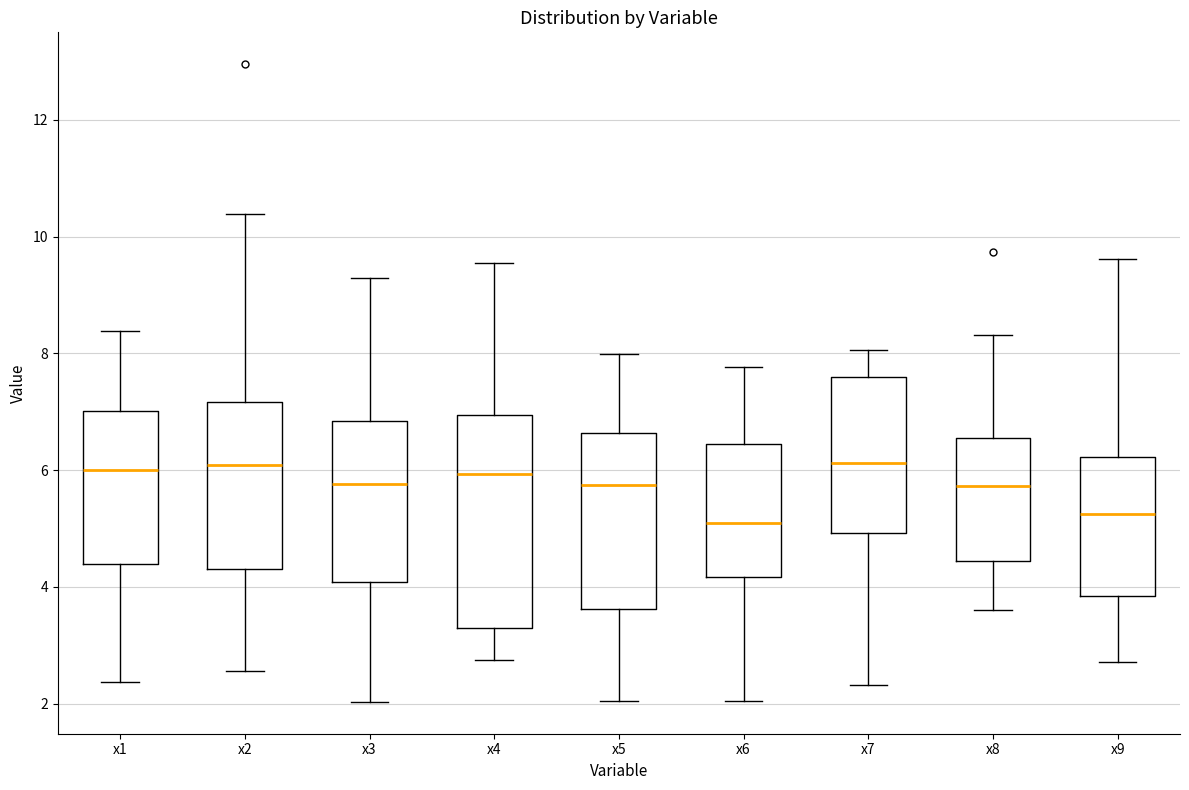

Where does the upper whisker of the box for x5 end on the y-axis? The values are not printed on the chart, so give them approximately, as read against the axis.

8.0